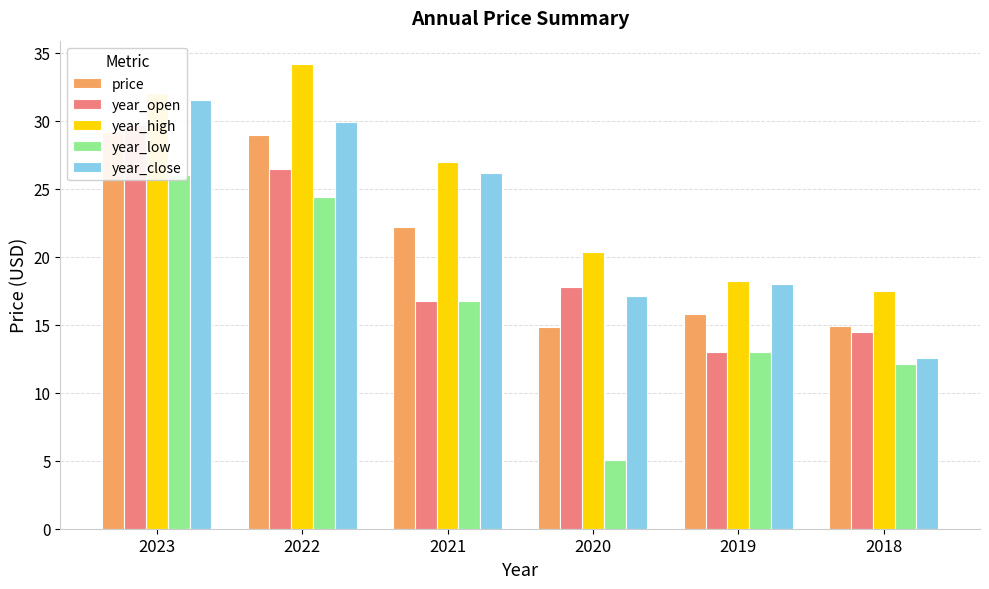

Is the value of price at 2022 greater than the value of year_high at 2021?

Yes